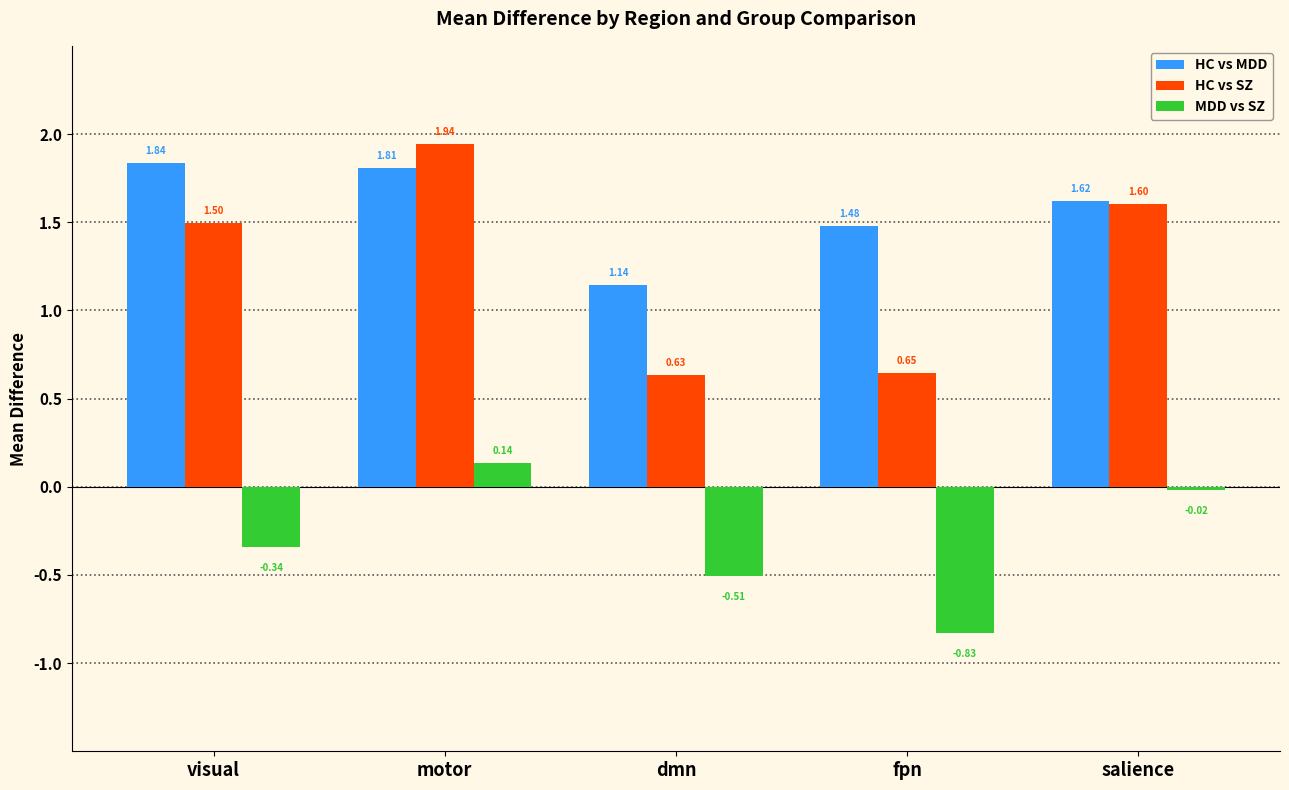

Which label corresponds to the largest value in the chart?

motor